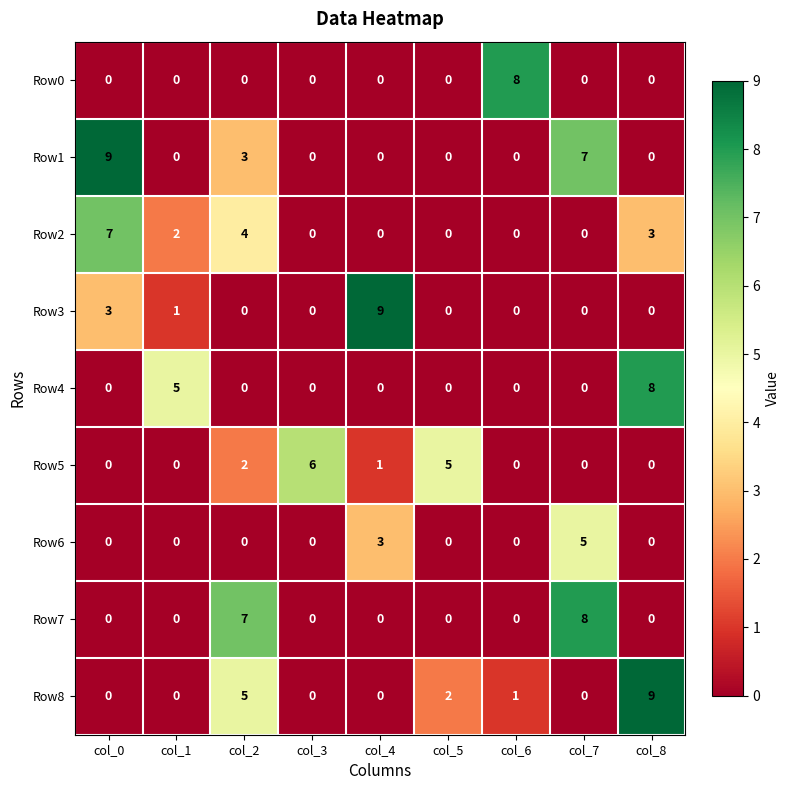

How many data points in Row4 are above 0?

2